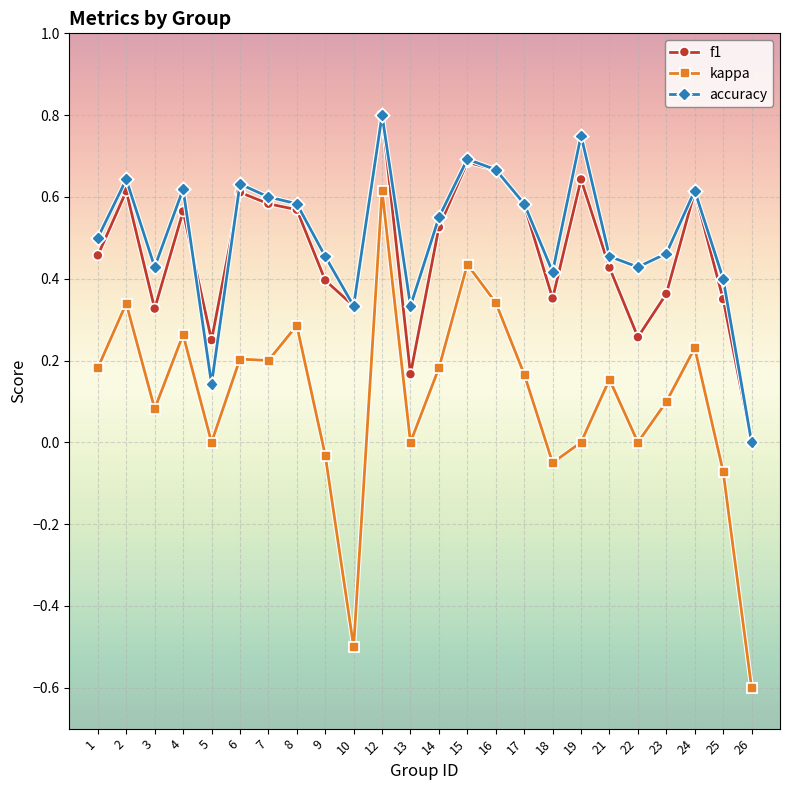

At which label does f1 reach its minimum?

26